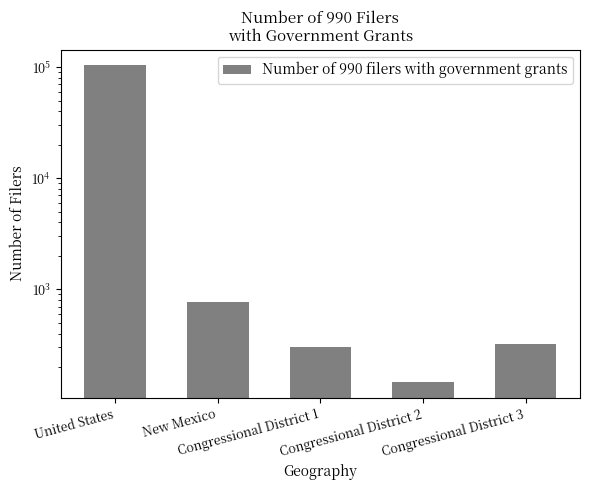

Reading left to right, extract all data points from this chart.

103475	772	301	147	324